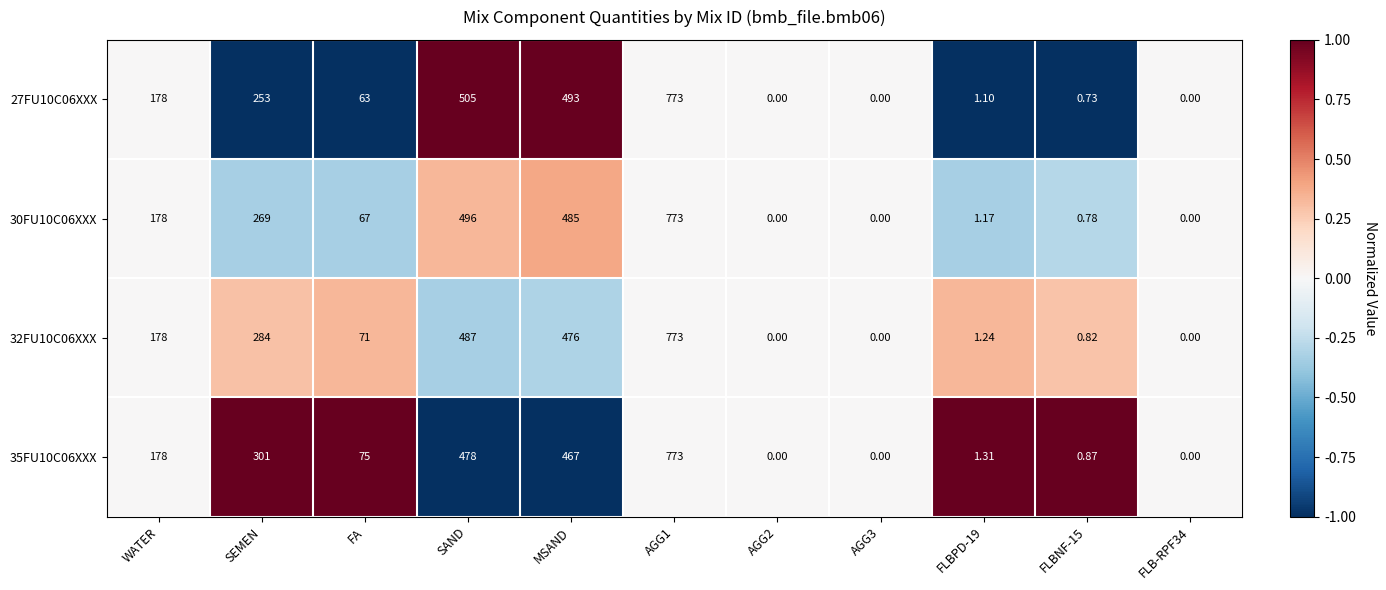

Where does the 27FU10C06XXX series first go above 63?

WATER